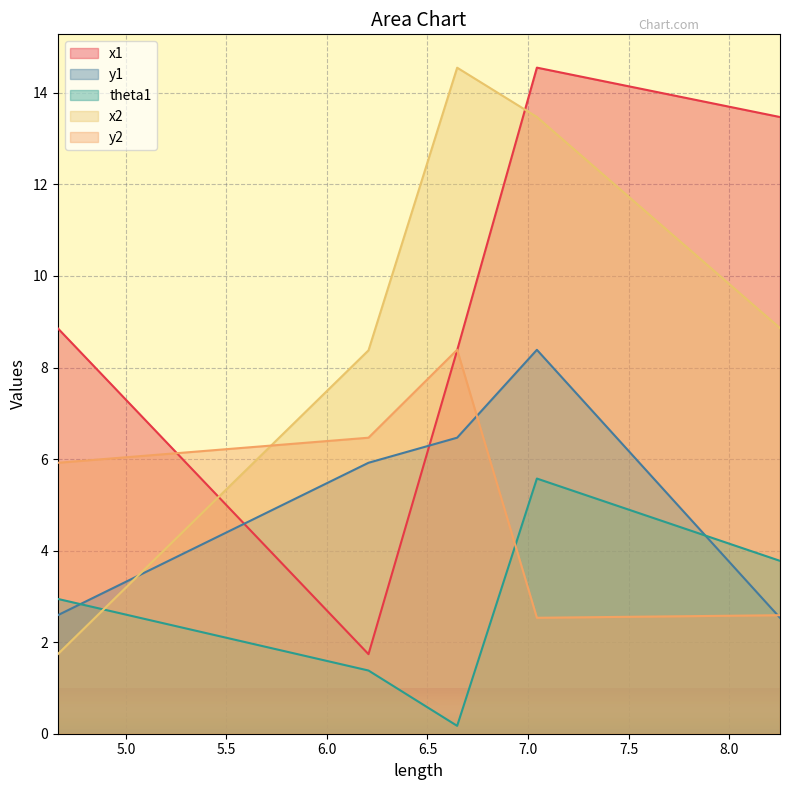

How many lines are shown in the chart?

5